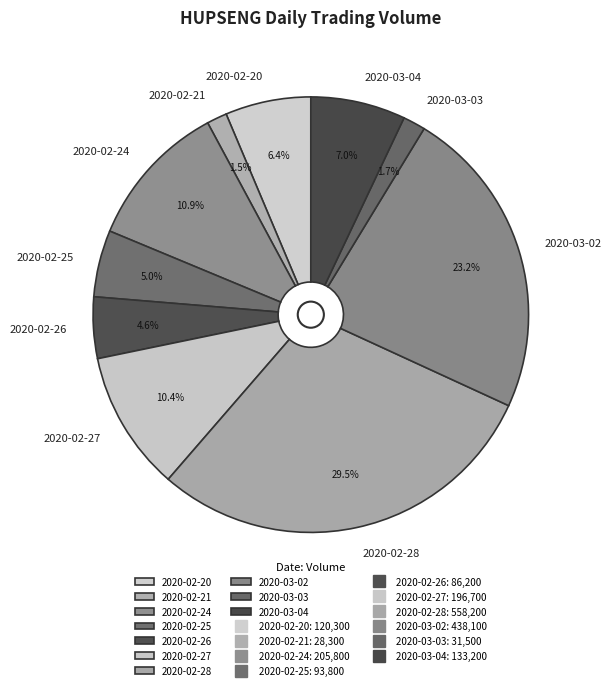

Is it true that 2020-02-24 is 11% of the pie?

True